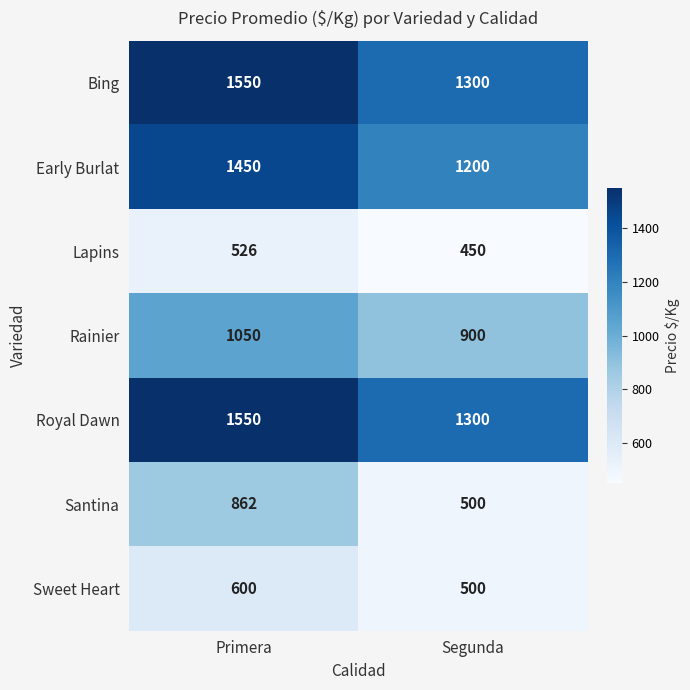

Count the number of categories in the chart.

2